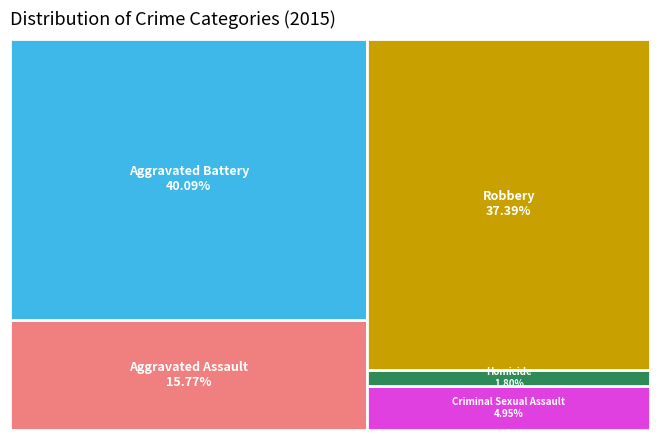

Count the number of slices in the pie.

5